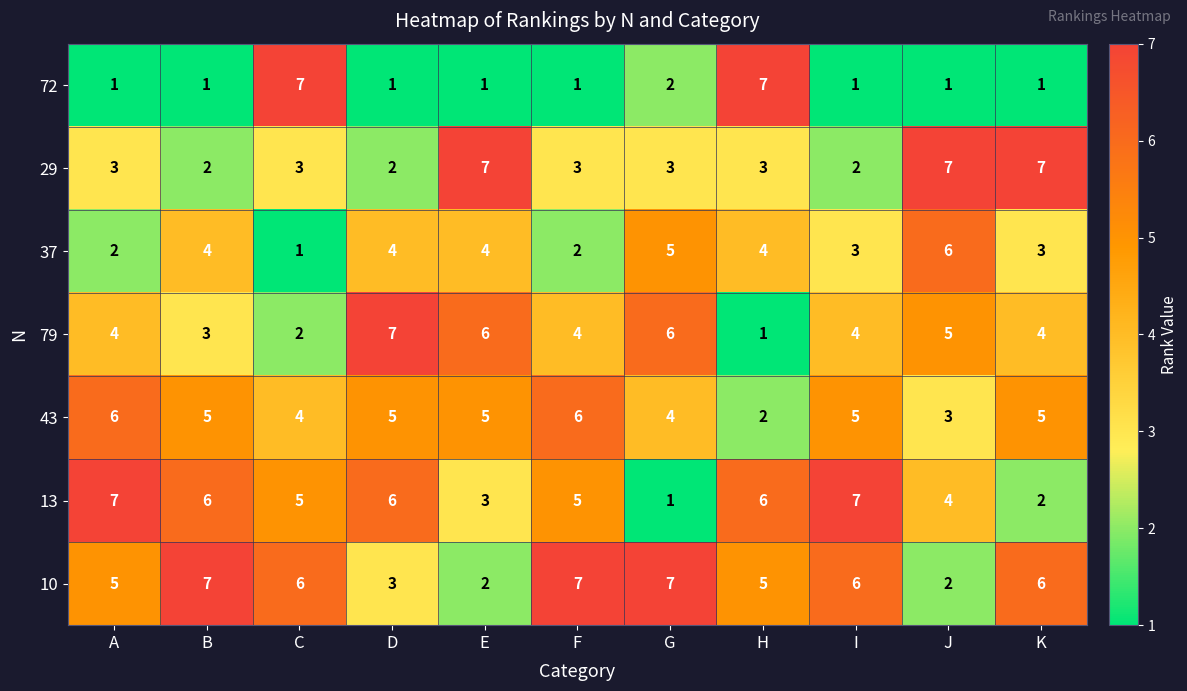

True or false: 10 has a value of 2 at J.

True